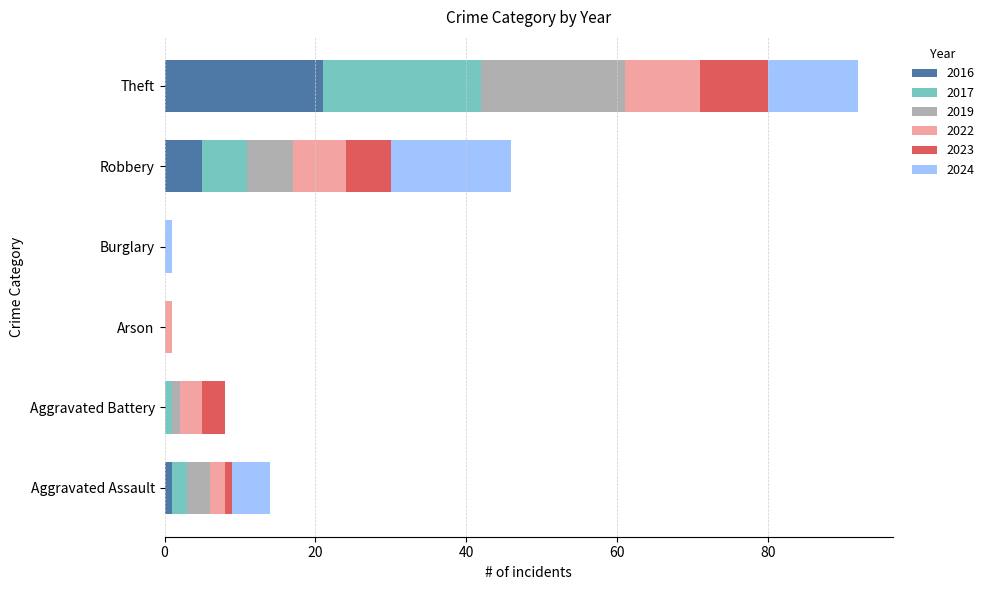

At which category is the sum across all series the highest?

Theft